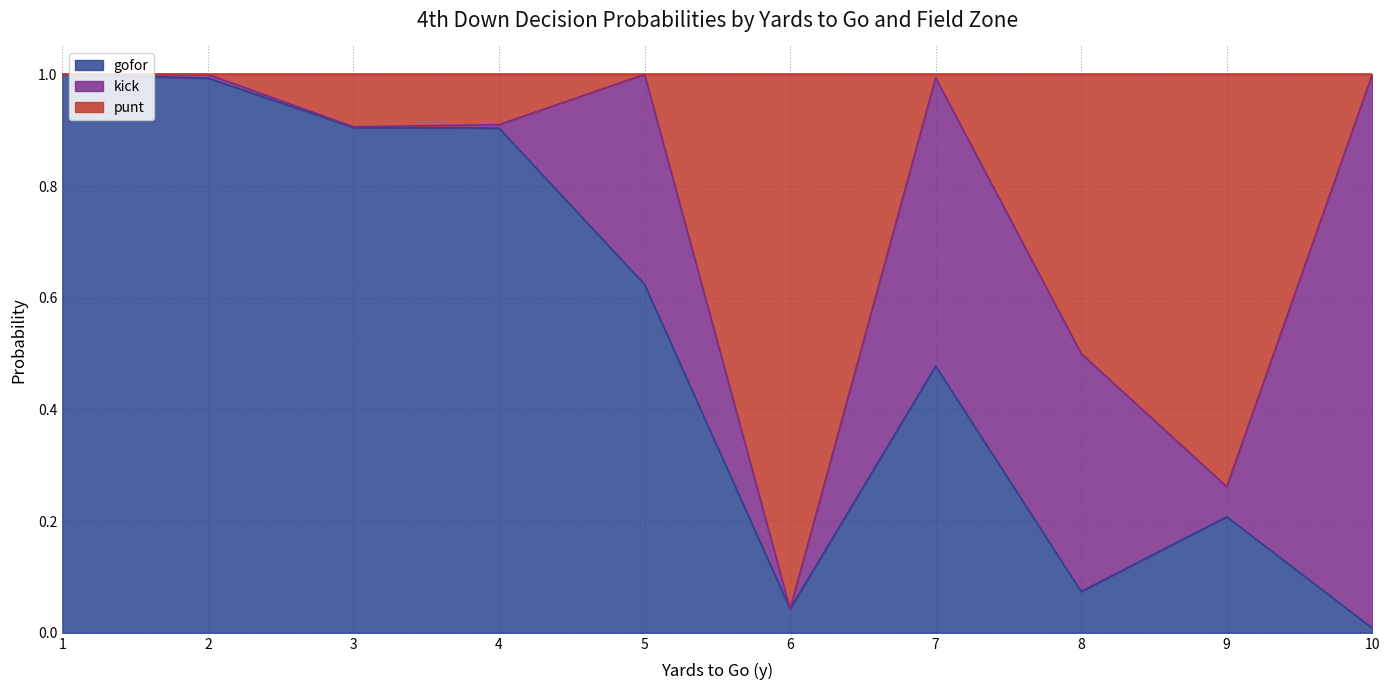

What is the difference between the maximum and minimum values in the kick series?

1.0